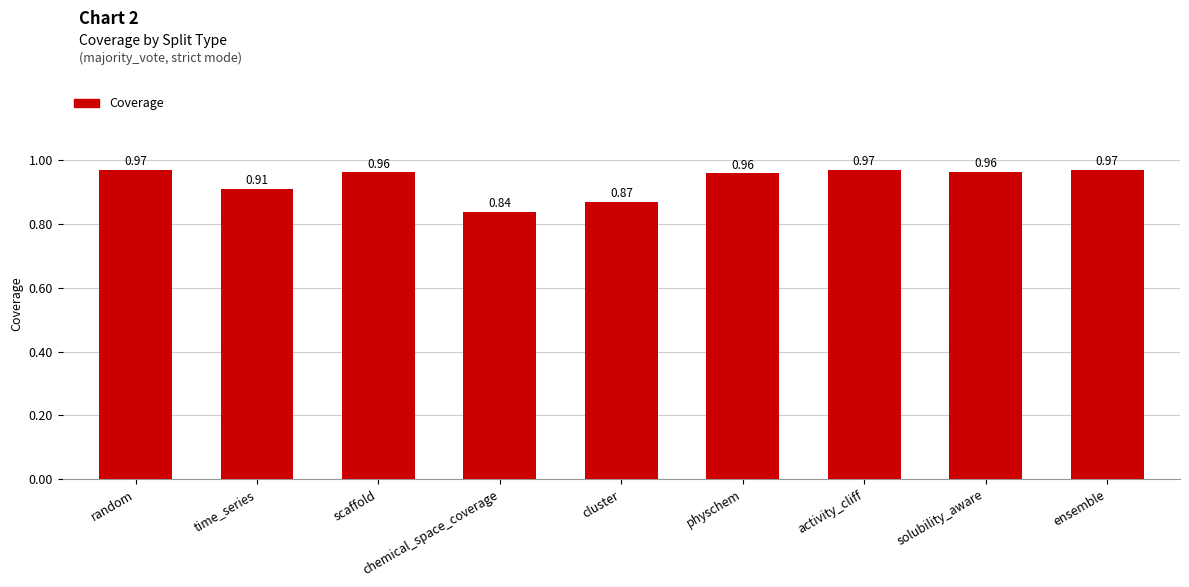

What position from the left is activity_cliff?

7